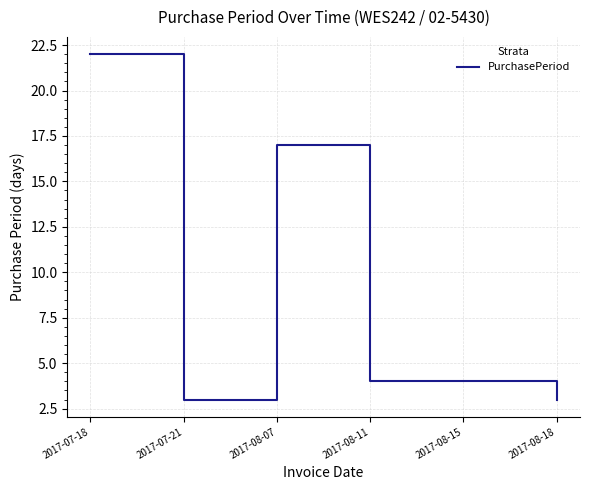

What position from the left is 2017-08-15?

5